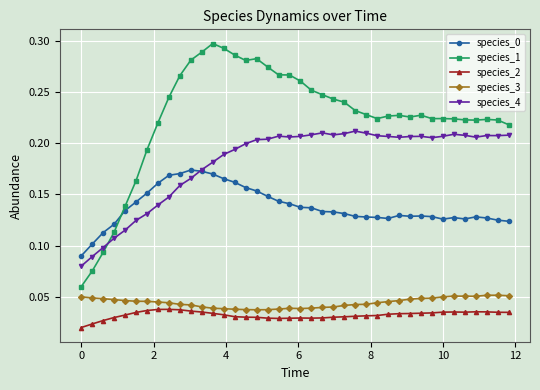

How many species_3 values are between 0 and 1?

40